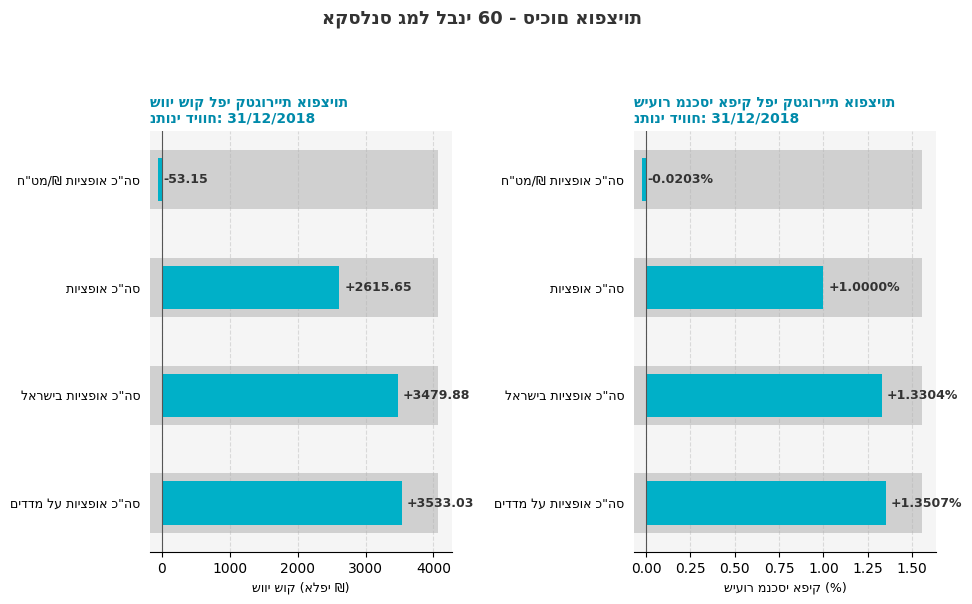

What is the sum of all שיעור מנכסי אפיק values?

3.7